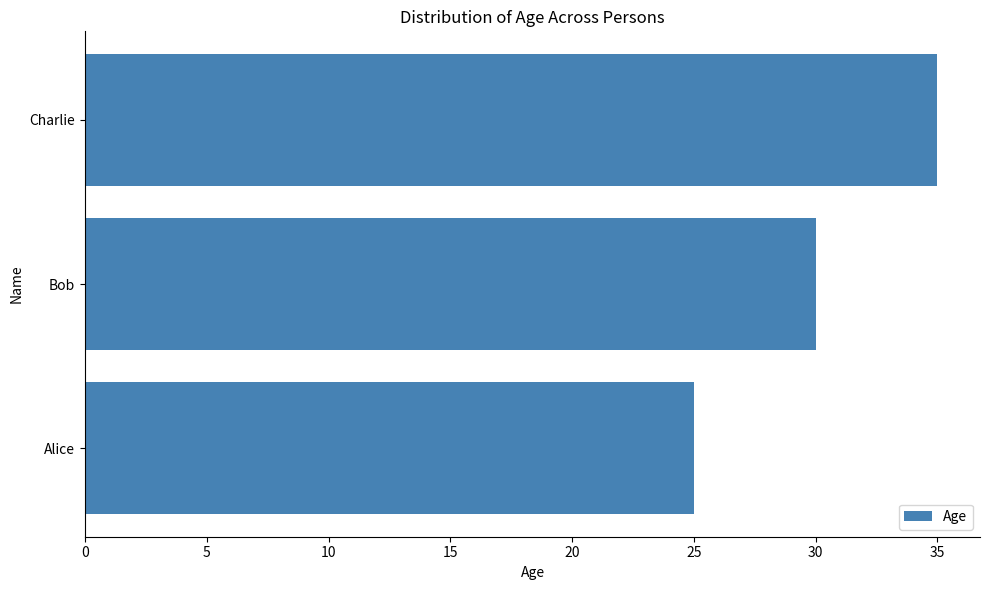

What is the change in value from Alice to Charlie?

+10